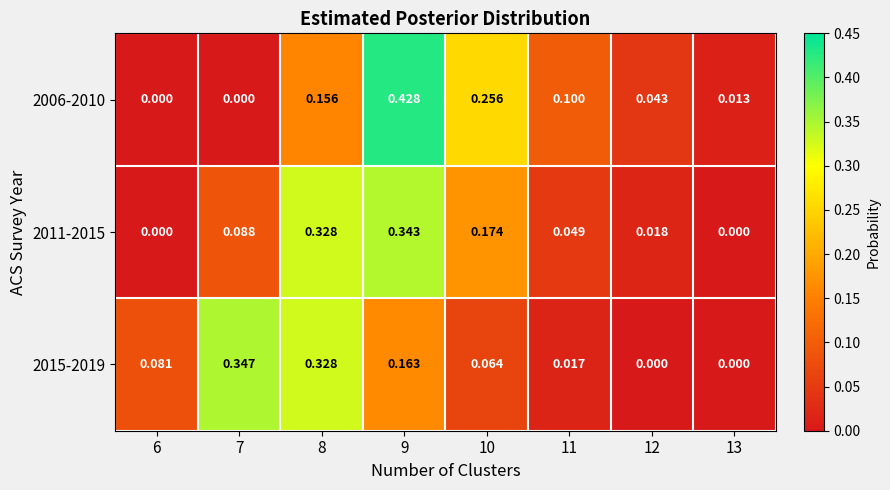

How many data points in 2006-2010 are above 0?

6